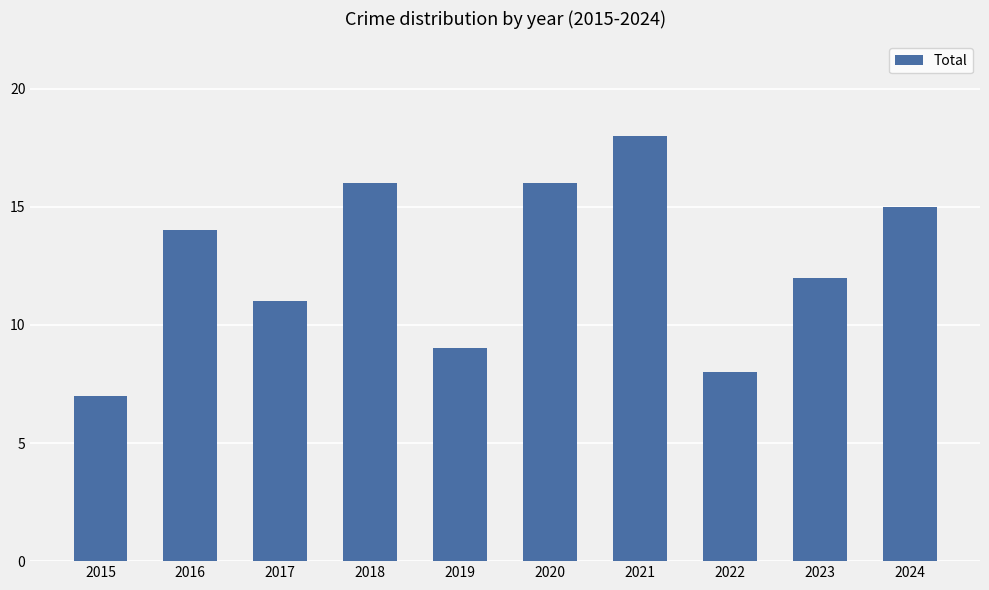

Is it true that the value at 2018 is 4?

False